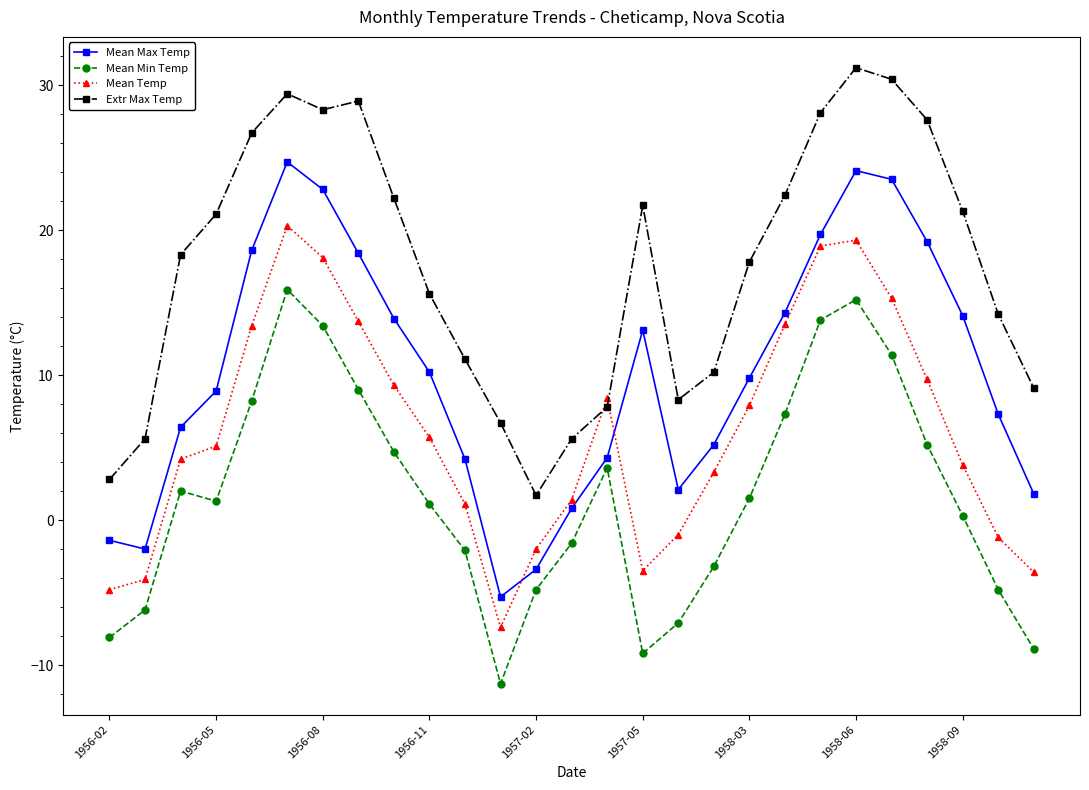

In Mean Max Temp, how many points are higher than both neighbors (excluding endpoints)?

3